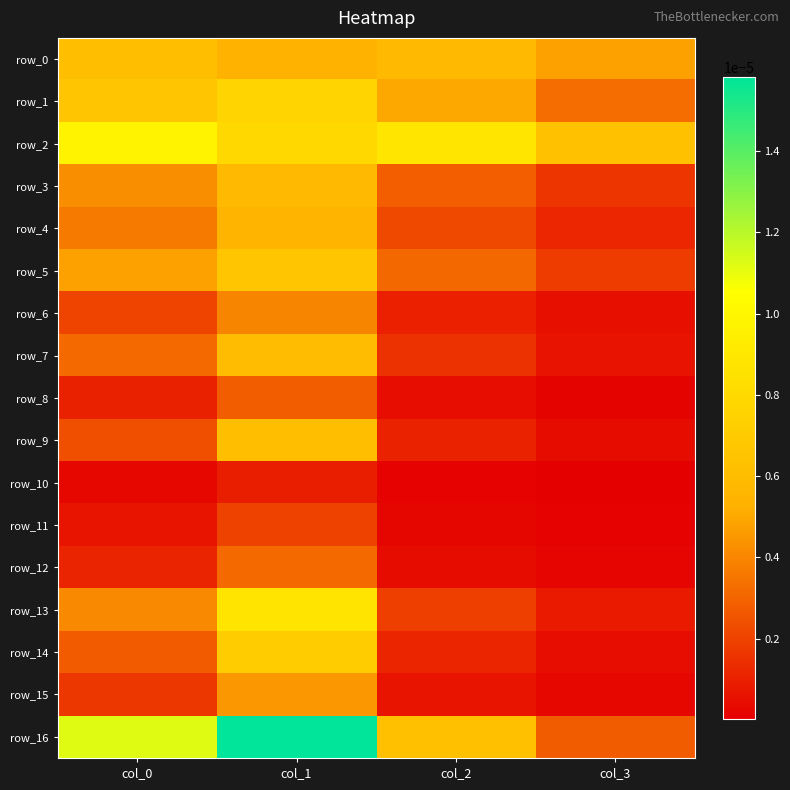

The value of row_12 at col_0 is 0.0. True or false?

False